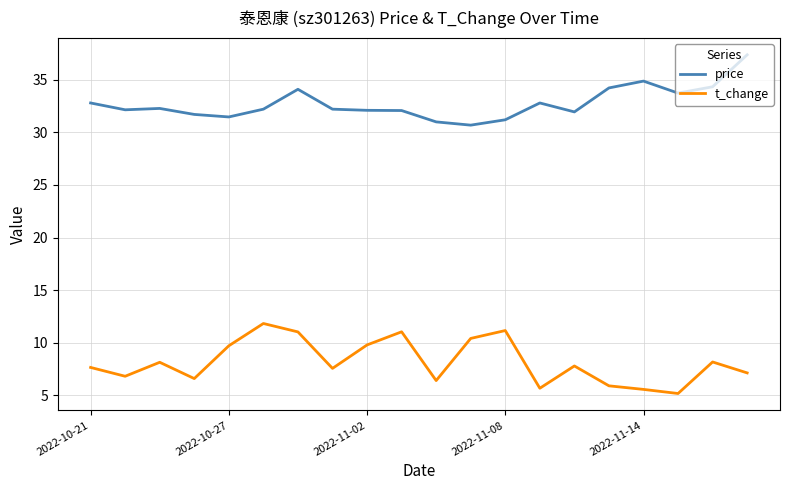

Does the chart have visible grid lines?

Yes